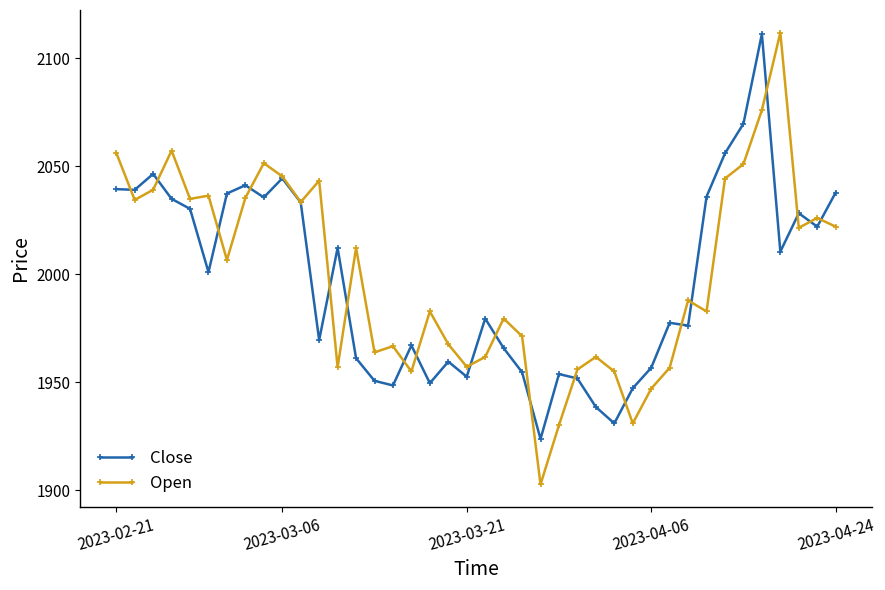

What is the minimum value for Close?

1923.7